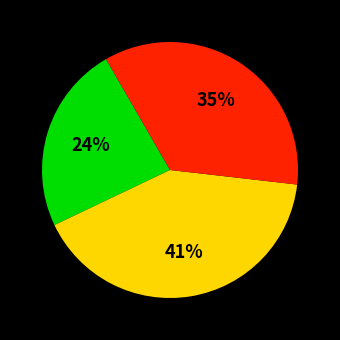

How many segments does this pie chart have?

3